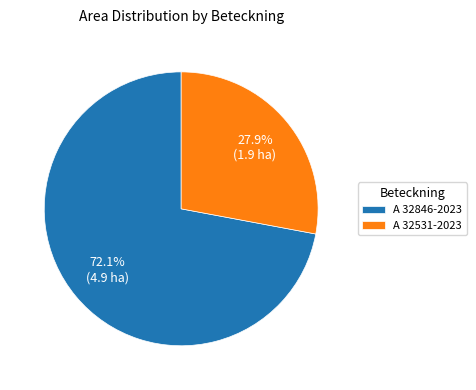

Does any single category account for the majority?

Yes